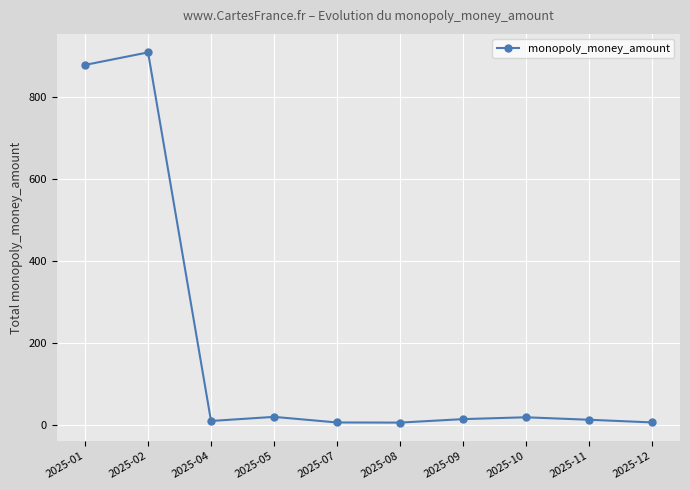

How many lines are shown in the chart?

1